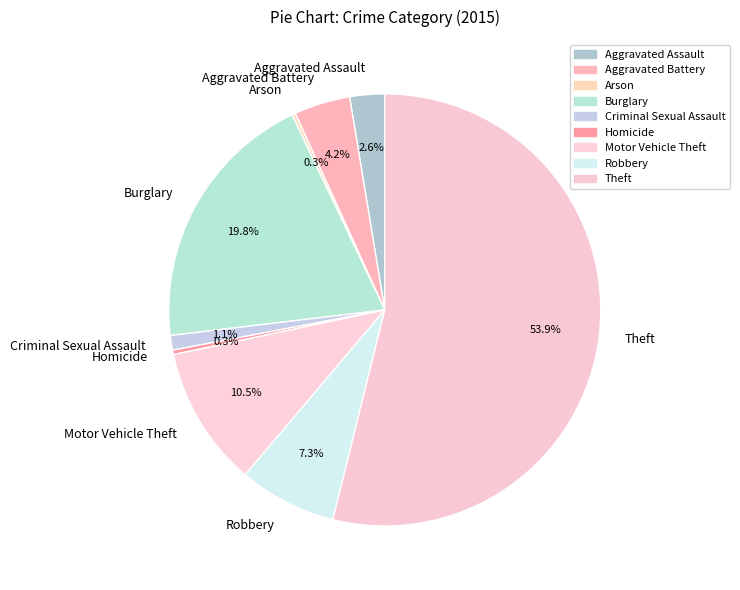

What percentage is the Burglary slice, to the nearest percent?

20%